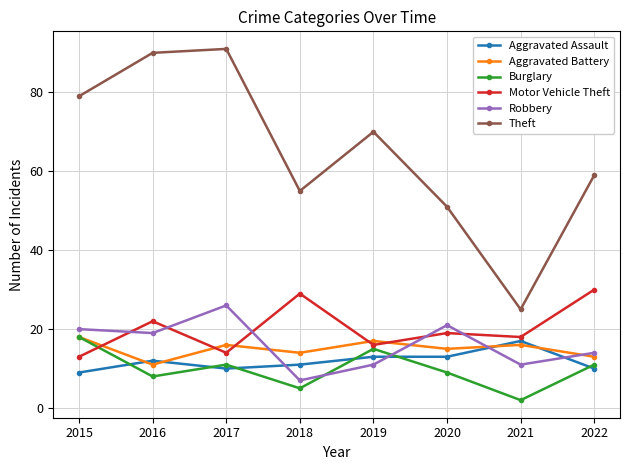

What are all the series names shown in the legend?

Aggravated Assault, Aggravated Battery, Burglary, Motor Vehicle Theft, Robbery, Theft